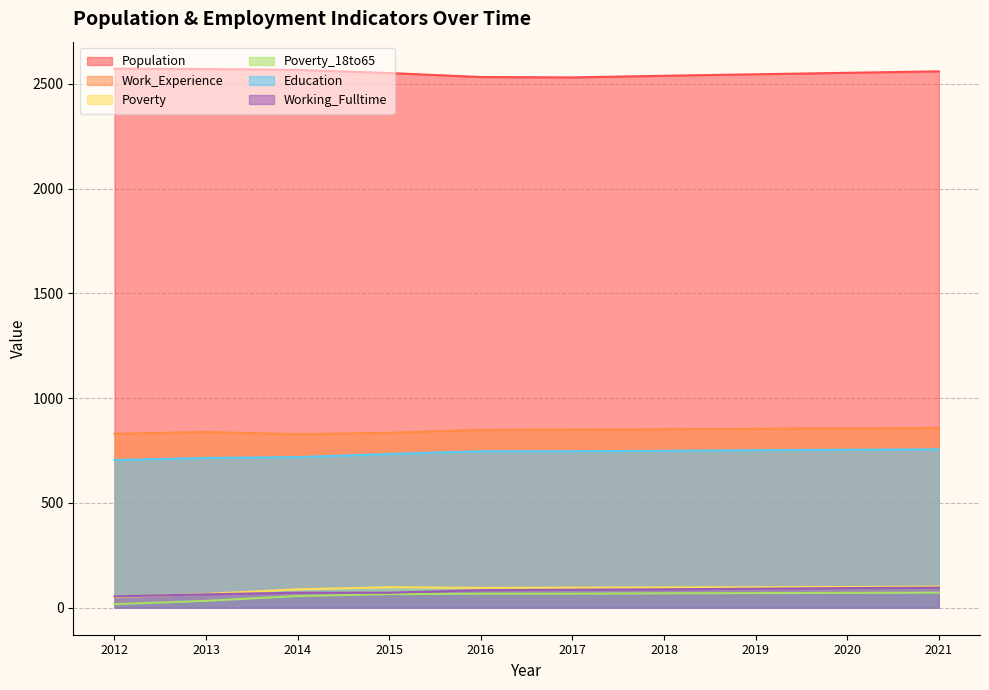

What is the average value of the Poverty_18to65 series?

59